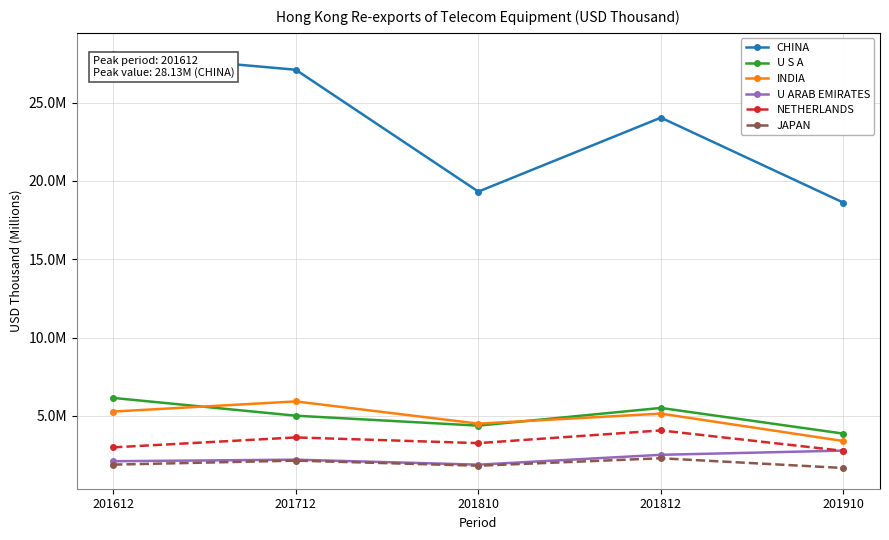

Is this an area chart (filled region under the line)?

No